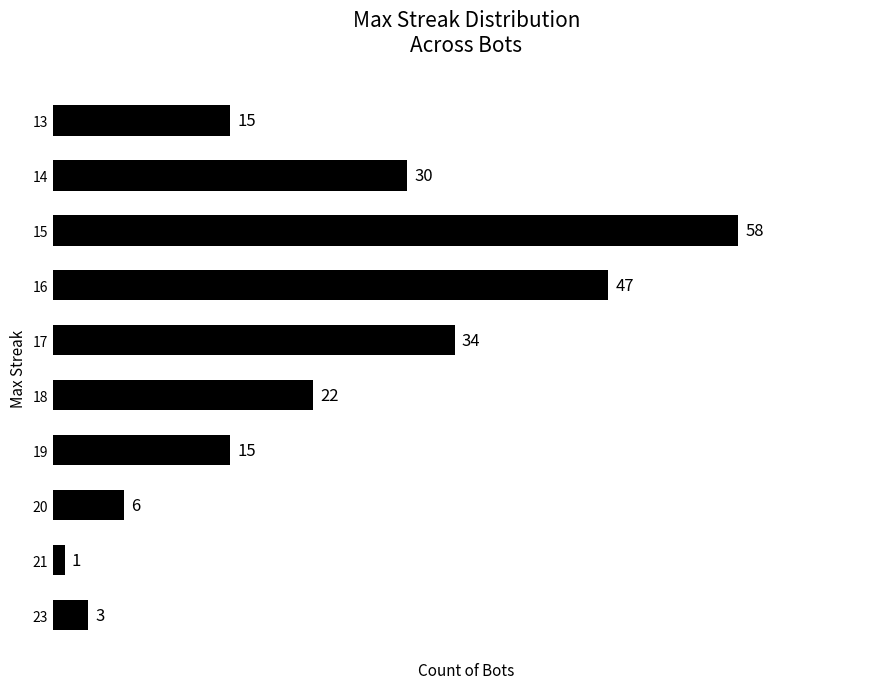

What is the change in value from 21 to 15?

+57